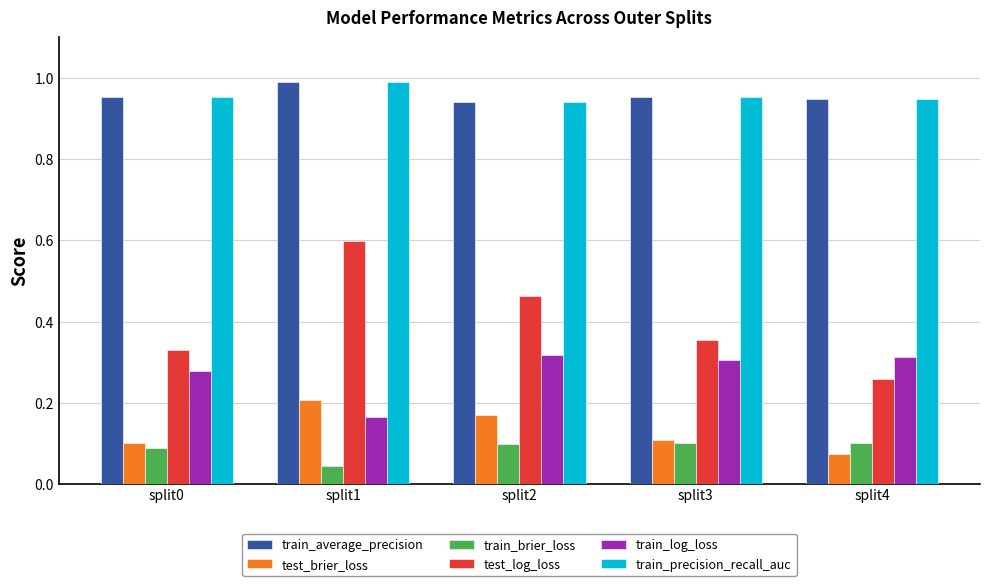

The train_average_precision series shows 1.0 at split0. True or false?

True